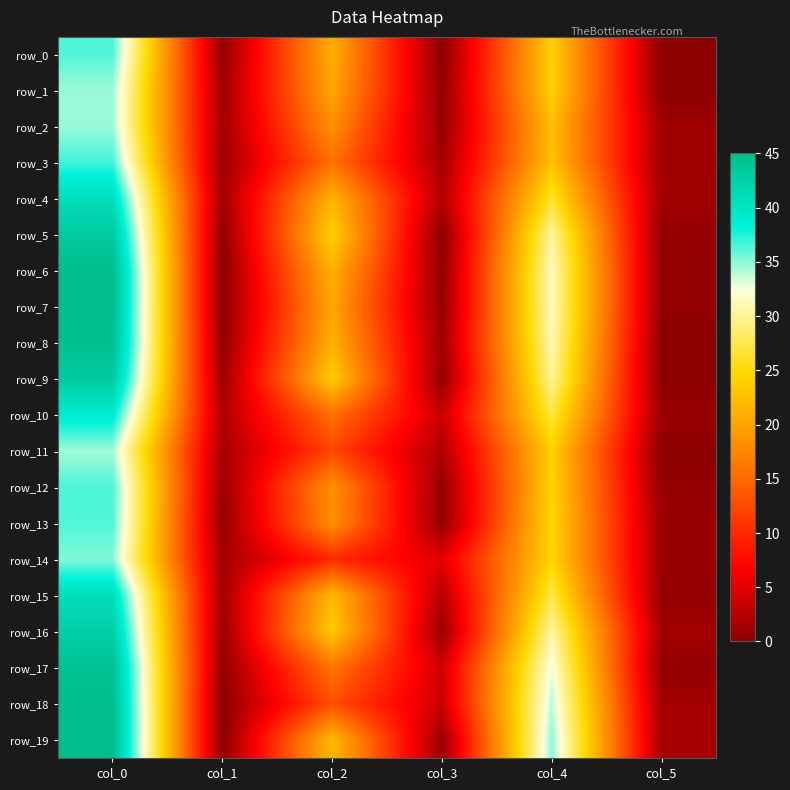

At which label does row_14 first exceed 10?

col_0